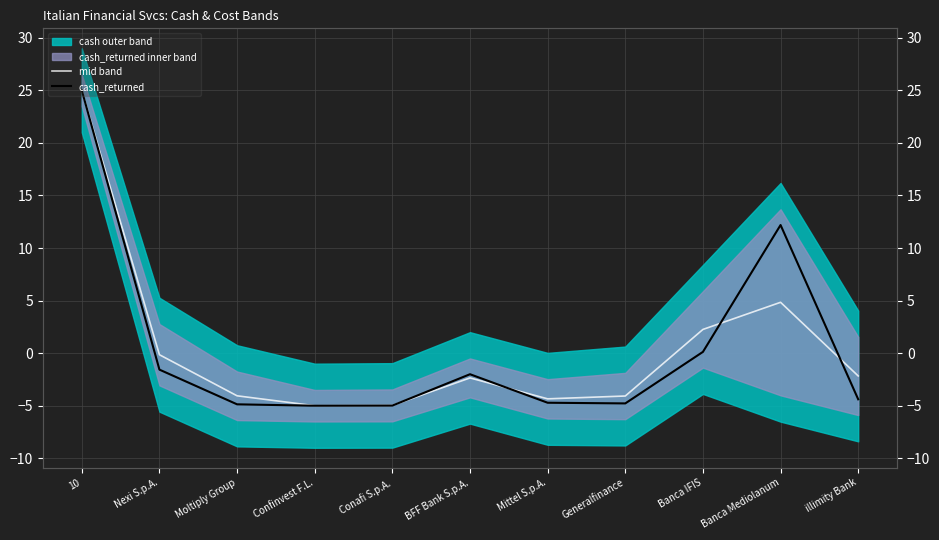

The value of cash_returned at Banca Mediolanum is 12.2. True or false?

True